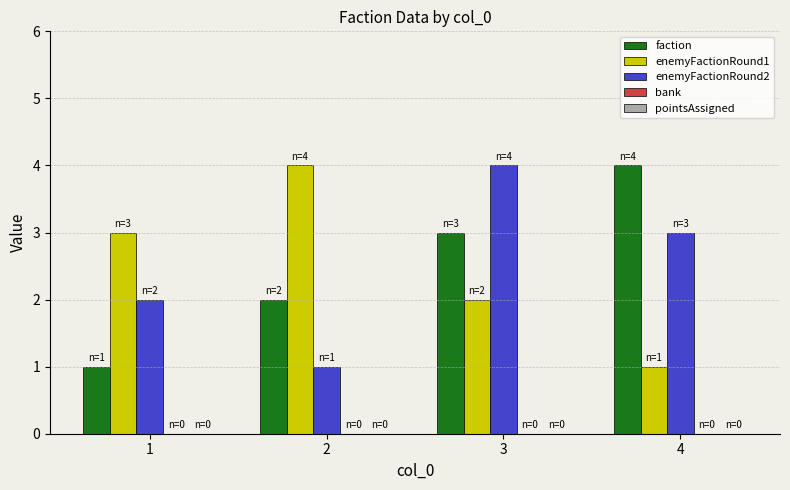

Between 1 and 4, which series saw the biggest shift?

faction